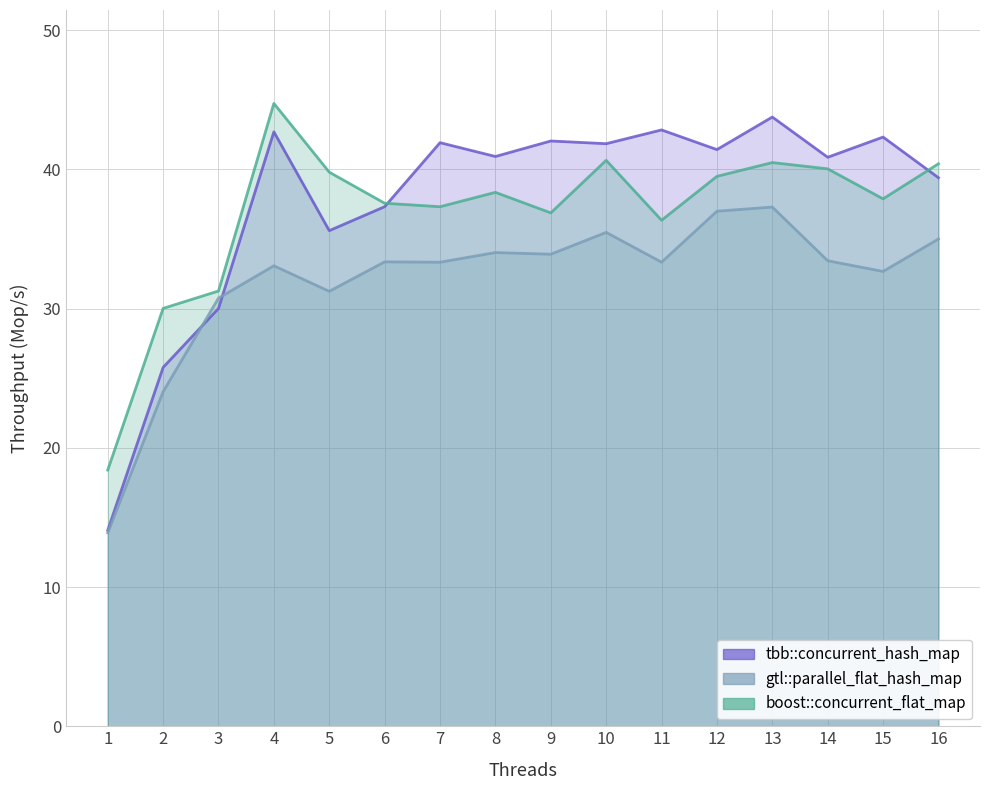

Which category has the lowest value in the boost::concurrent_flat_map series?

1